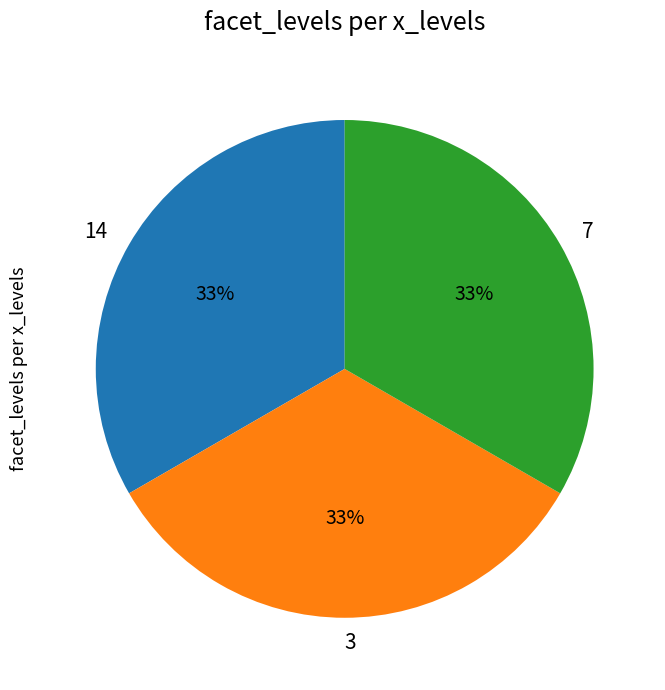

Is 14 the majority of the pie?

No